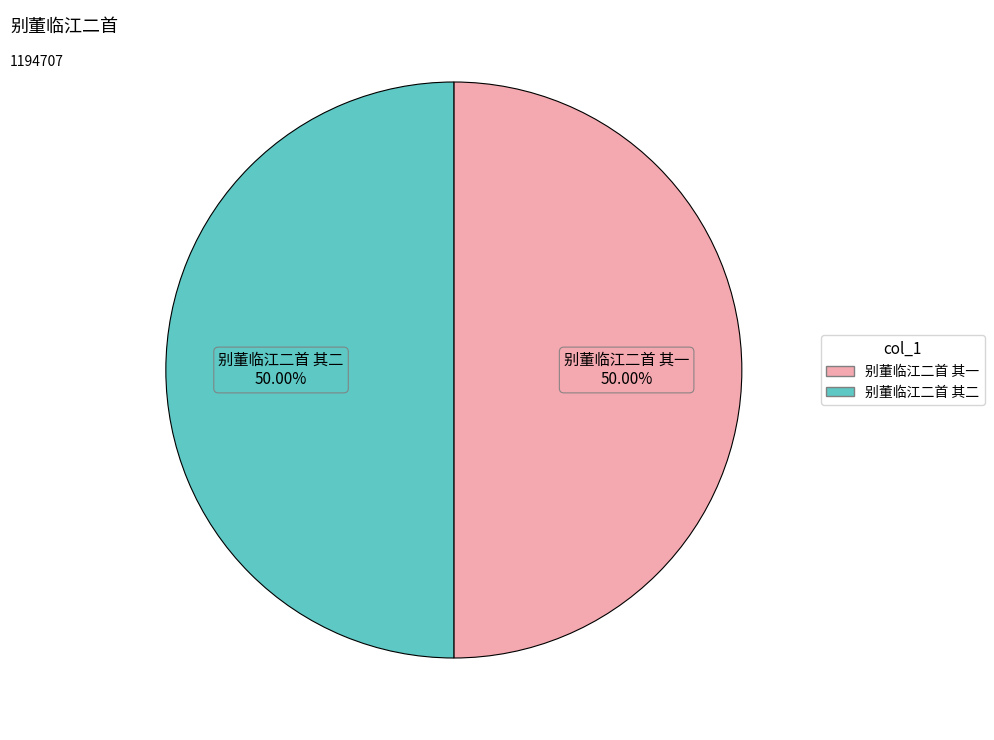

Is it true that 别董临江二首 其一 is 50% of the pie?

True